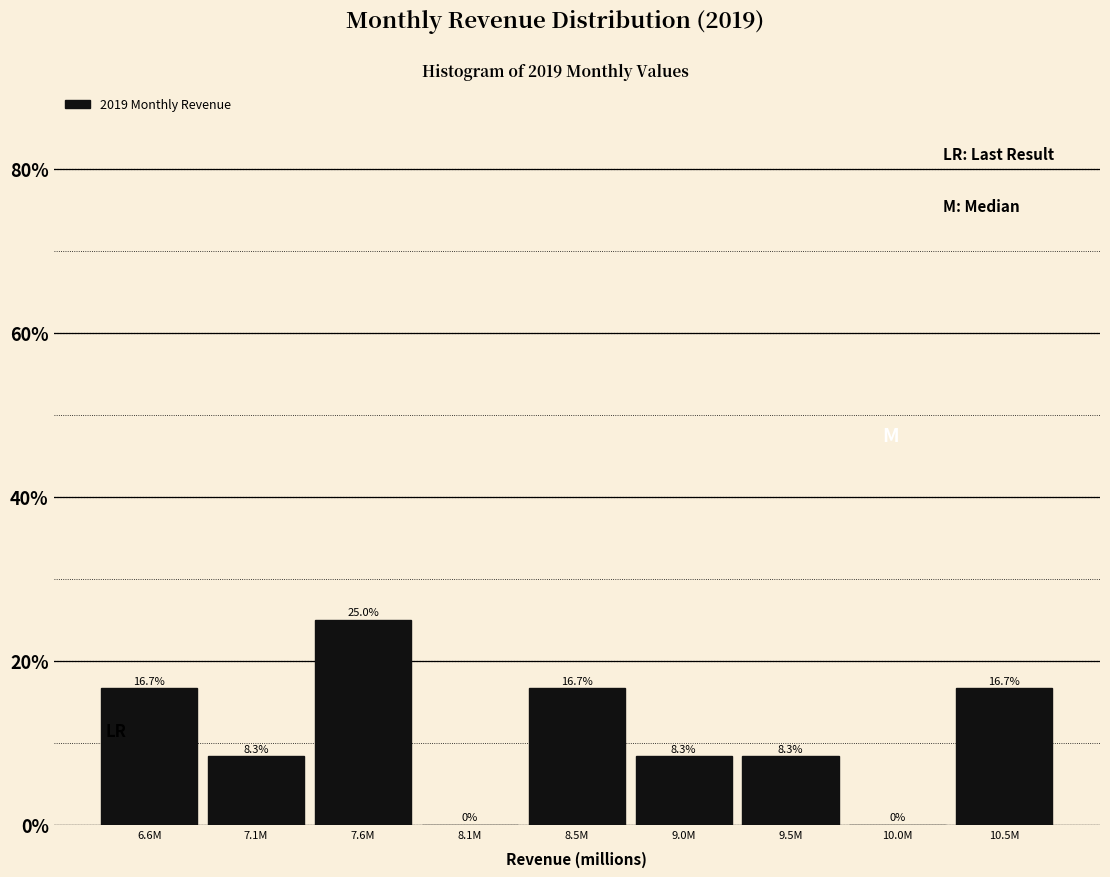

Reading left to right, what are all the values shown in this chart?

6.6M=16.7	7.1M=8.3	7.6M=25.0	8.1M=0.0	8.5M=16.7	9.0M=8.3	9.5M=8.3	10.0M=0.0	10.5M=16.7